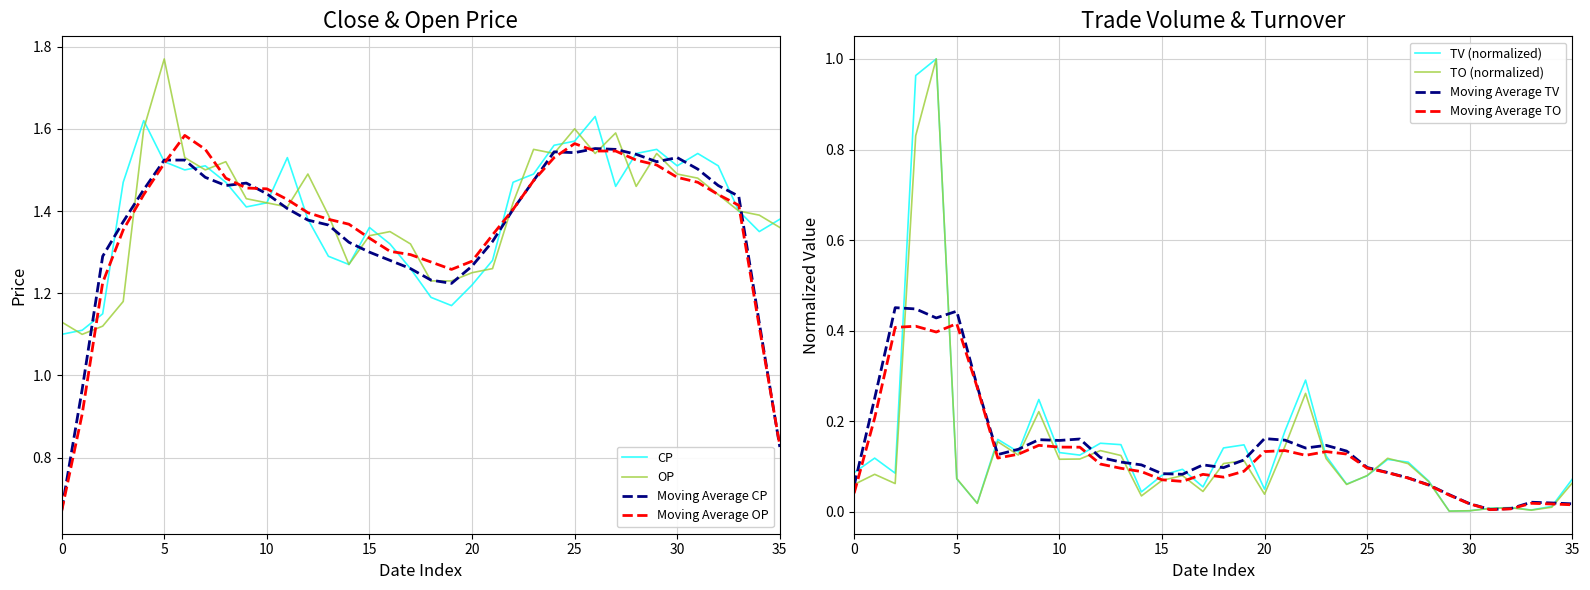

Which series changed the most between 2017-05-31 and 2017-06-23?

OP